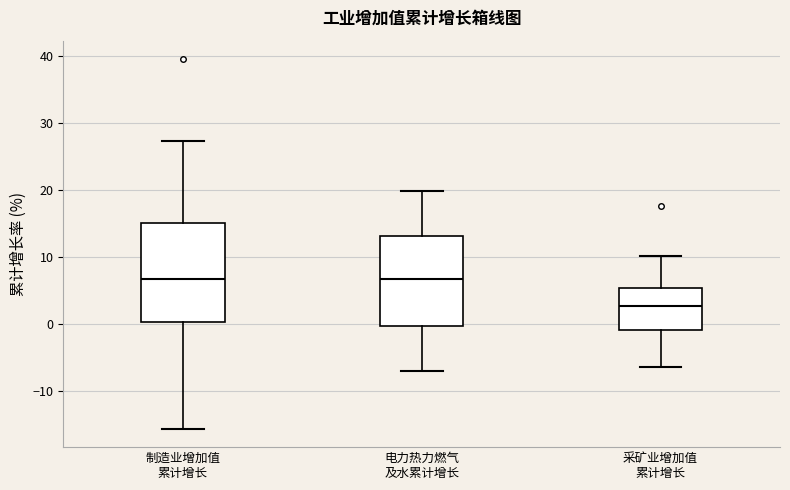

Reading left to right, read every box against the y-axis: the position of its median line, the range the box covers, and the ends of its whiskers. The values are not printed on the chart, so give them approximately, as read against the axis.

制造业增加值 累计增长: median 7, box 0 to 15, whiskers -16 to 27
电力热力燃气 及水累计增长: median 7, box 0 to 13, whiskers -7 to 20
采矿业增加值 累计增长: median 3, box -1 to 5, whiskers -6 to 10